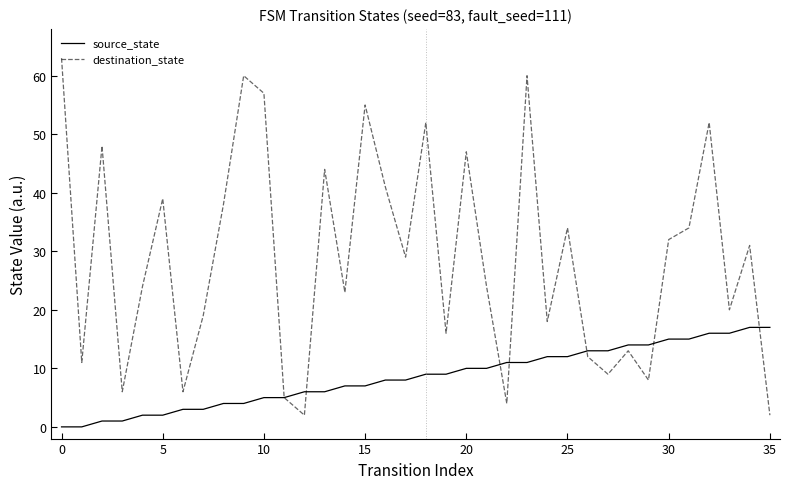

Which series has the widest spread of values?

destination_state